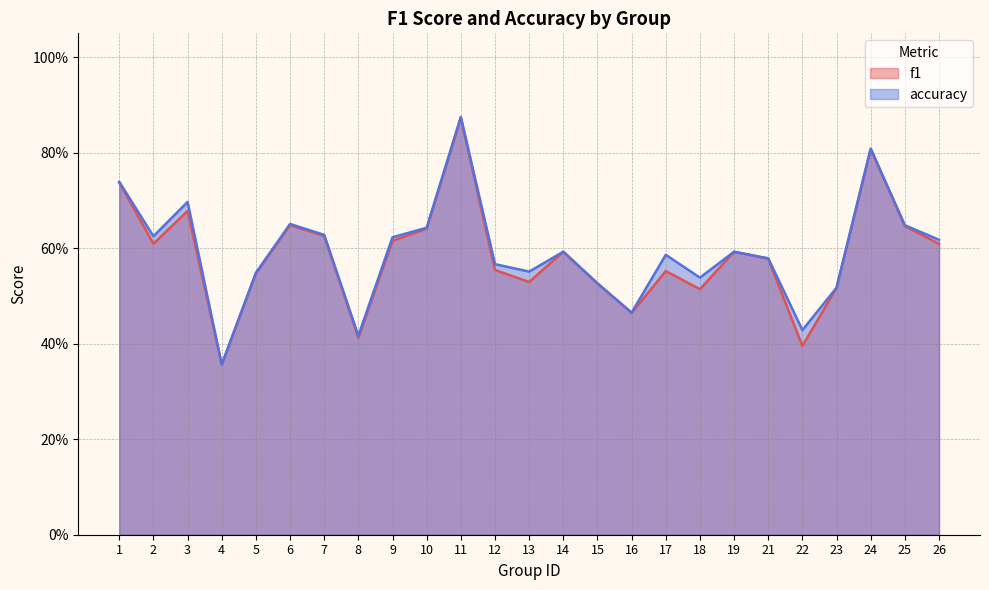

Rank the series by their average value, from lowest to highest.

f1, accuracy